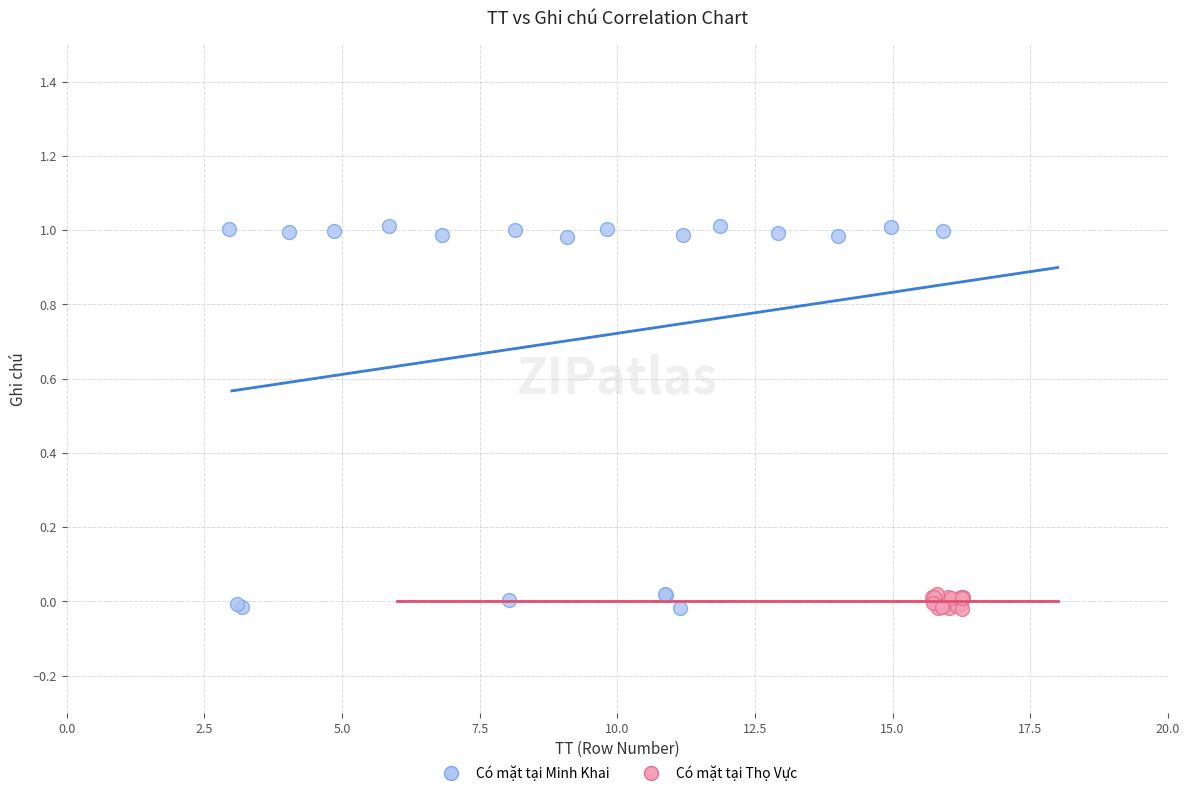

Which series reaches the maximum Y coordinate?

Có mặt tại Minh Khai